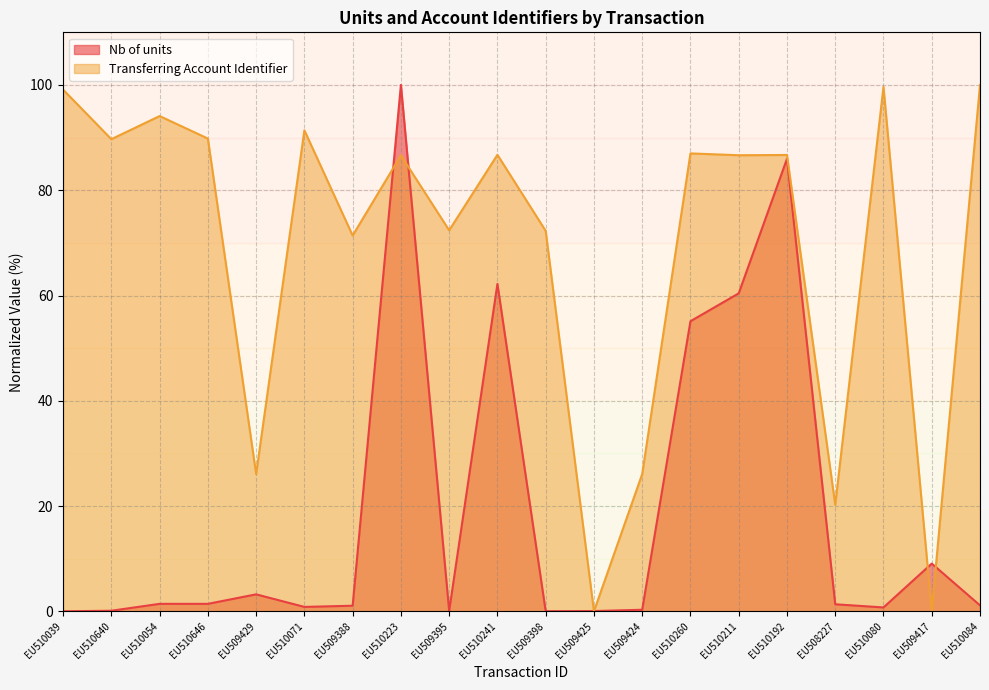

What are all the series names shown in the legend?

Nb of units, Transferring Account Identifier